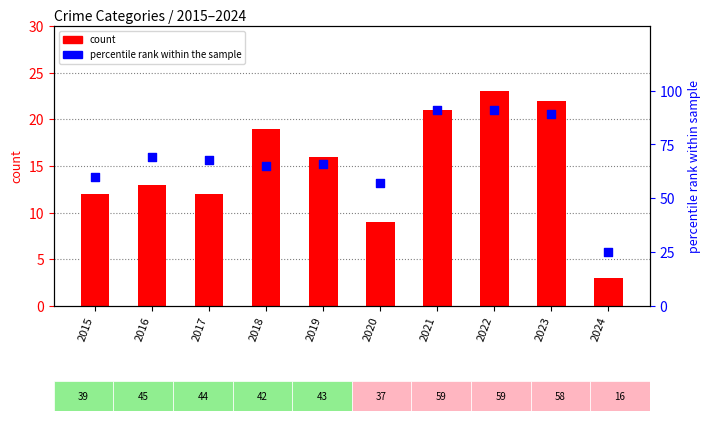

At how many categories does at least one series exceed 19?

10